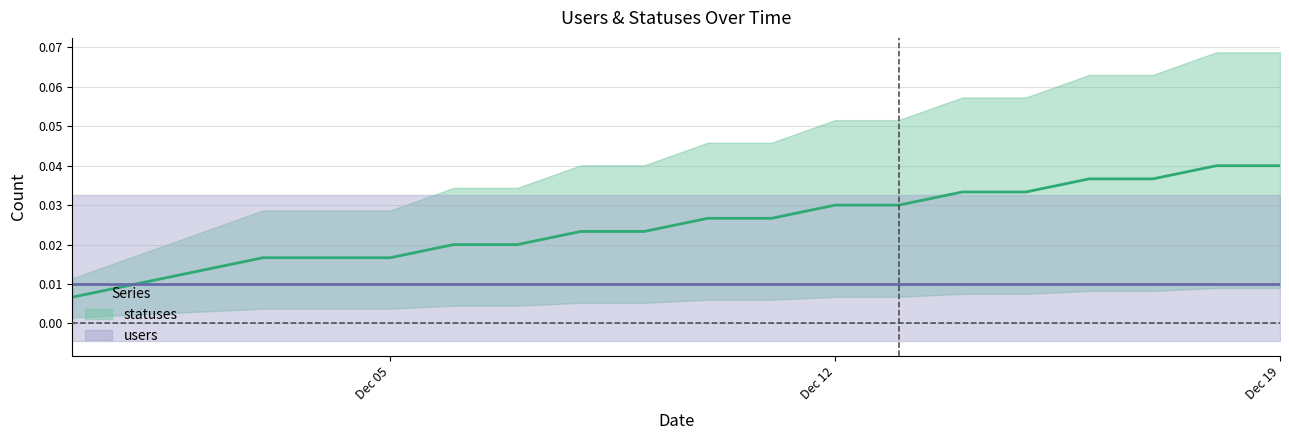

At which category does the chart reach its minimum across all series?

2022-11-30